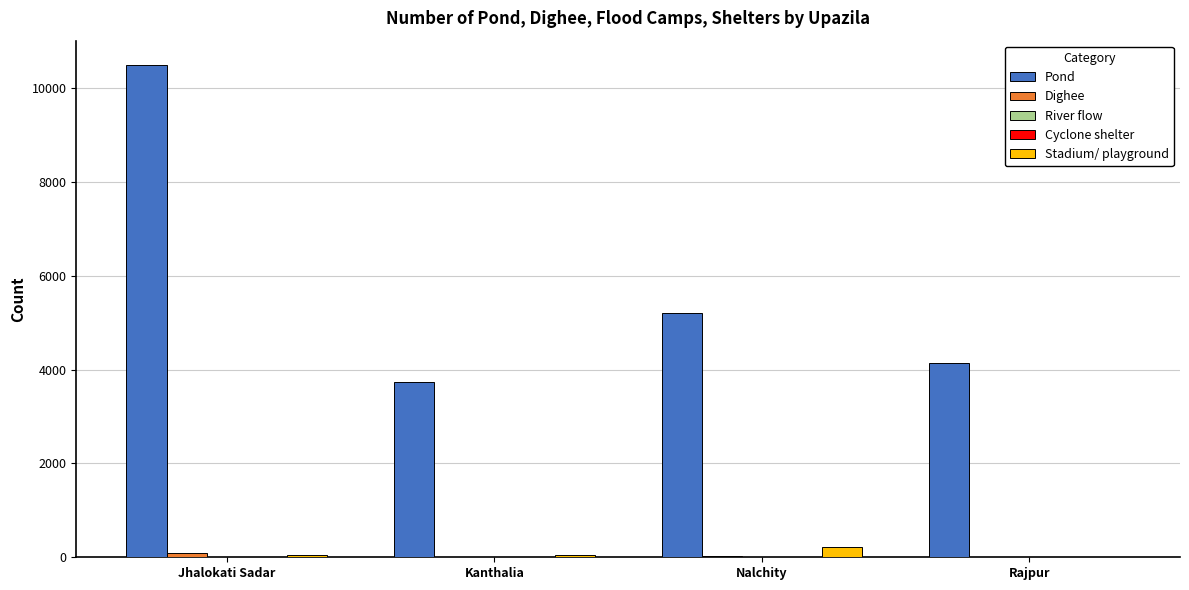

What is the sum of all Stadium/ playground values?

344